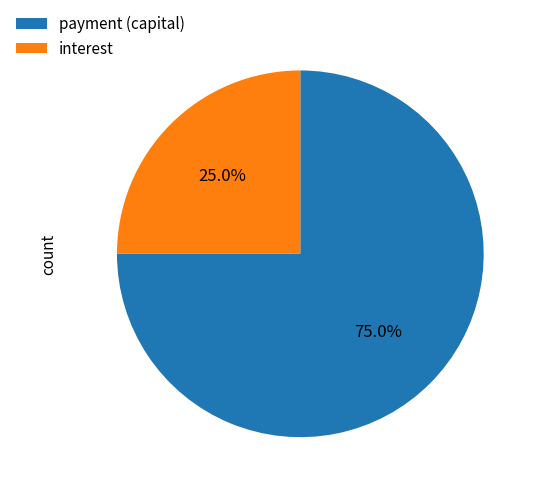

How many segments does this pie chart have?

2